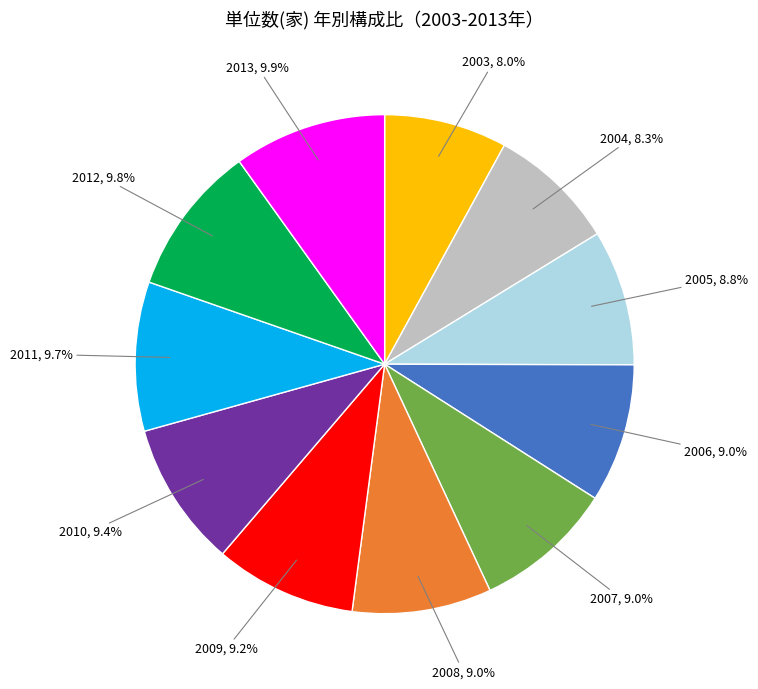

Is there any slice that represents more than half of the pie?

No